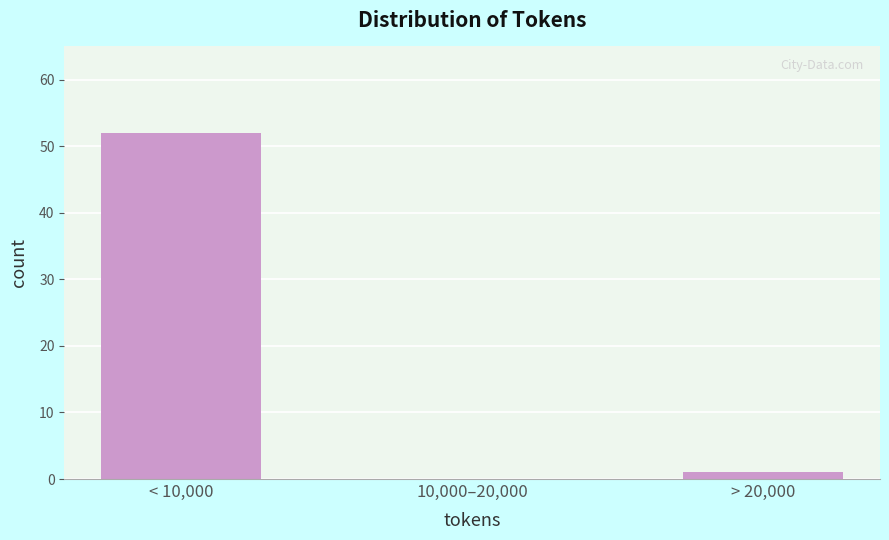

Reading right to left, list all the values displayed in this chart.

> 20,000=1	10,000–20,000=0	< 10,000=52